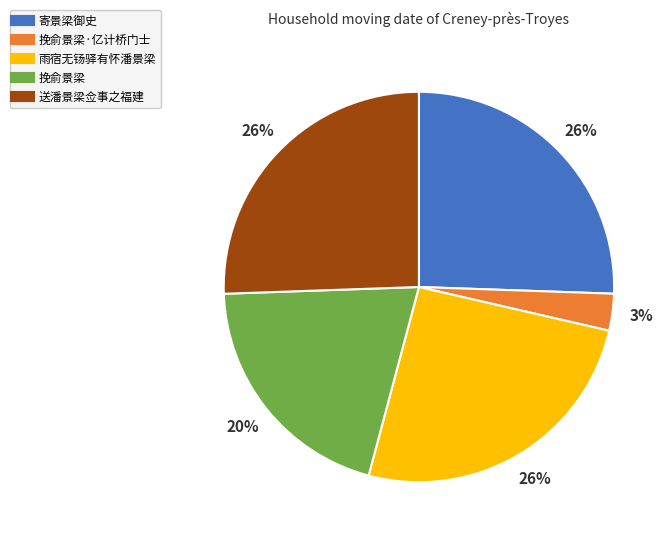

To the nearest percent, what is the average slice percentage?

20%